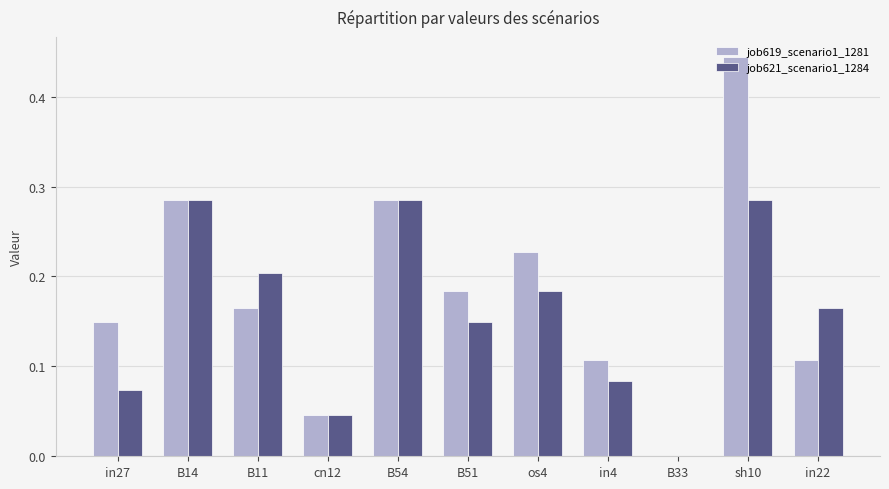

Is it true that job619_scenario1_1281 equals 0.2 at B51?

True